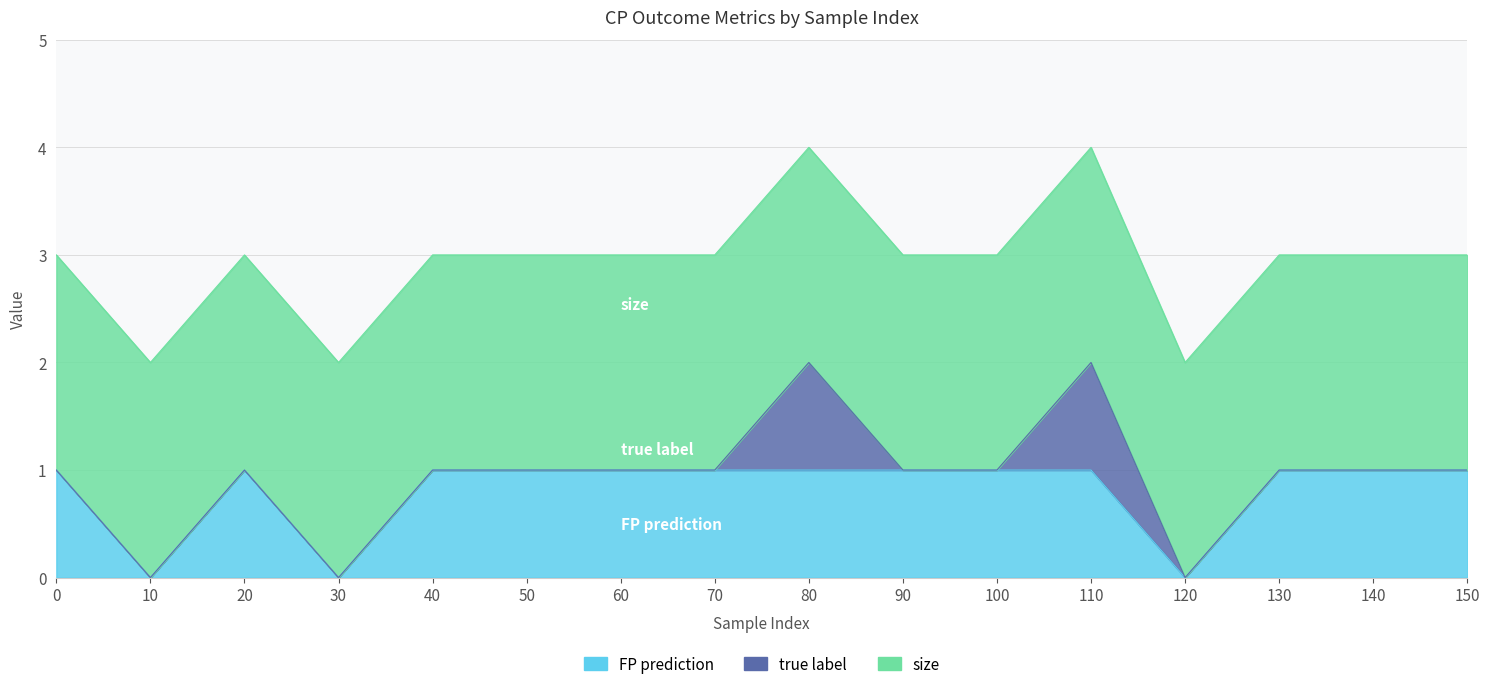

How many interior local peaks does the FP prediction series have?

1